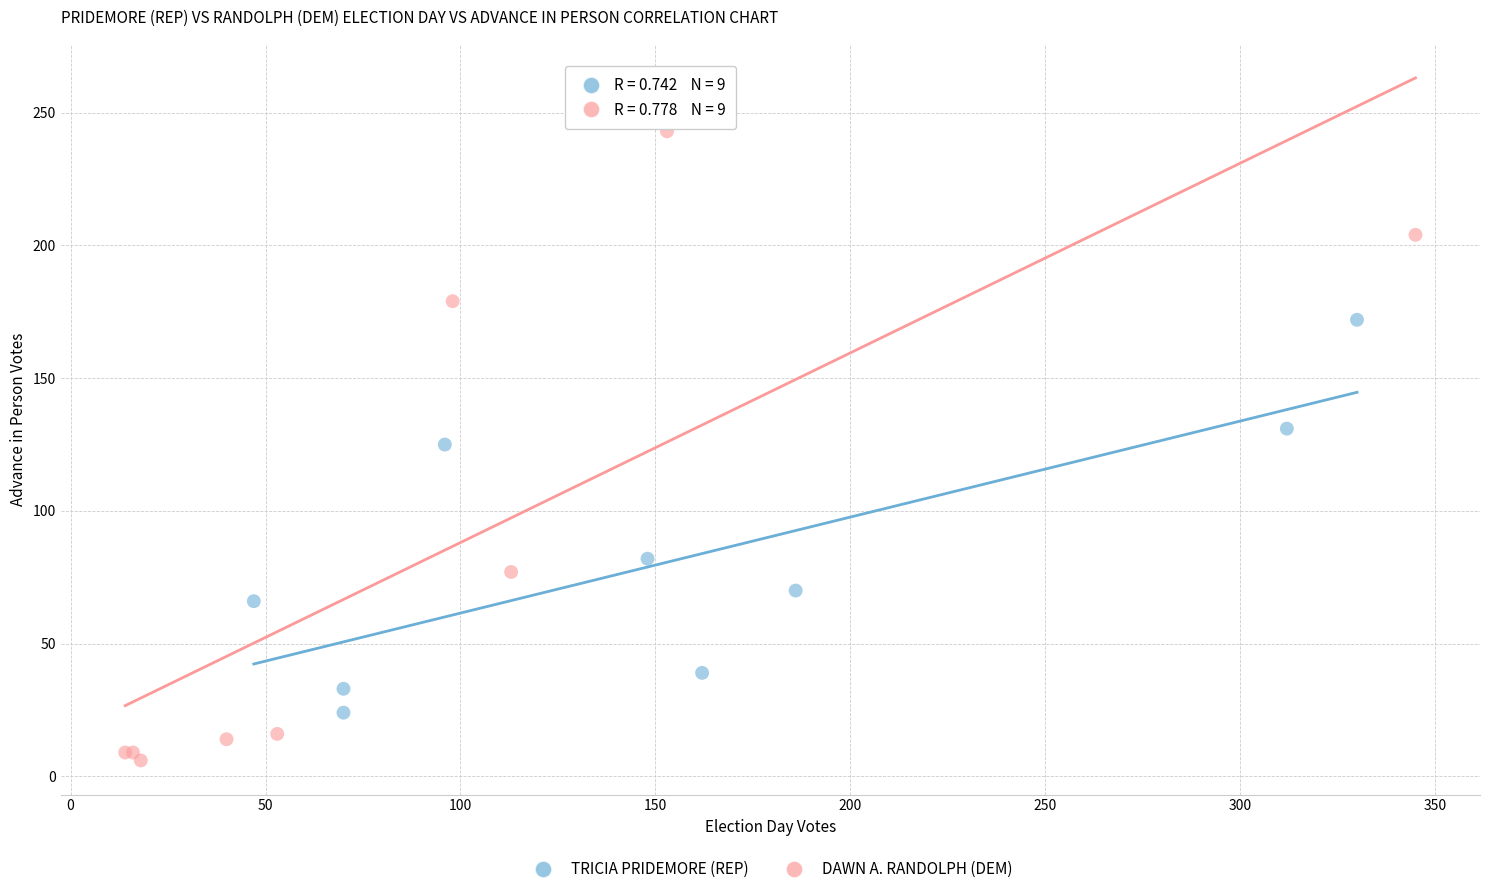

What are all the series names shown in the legend?

TRICIA PRIDEMORE (REP), DAWN A. RANDOLPH (DEM)